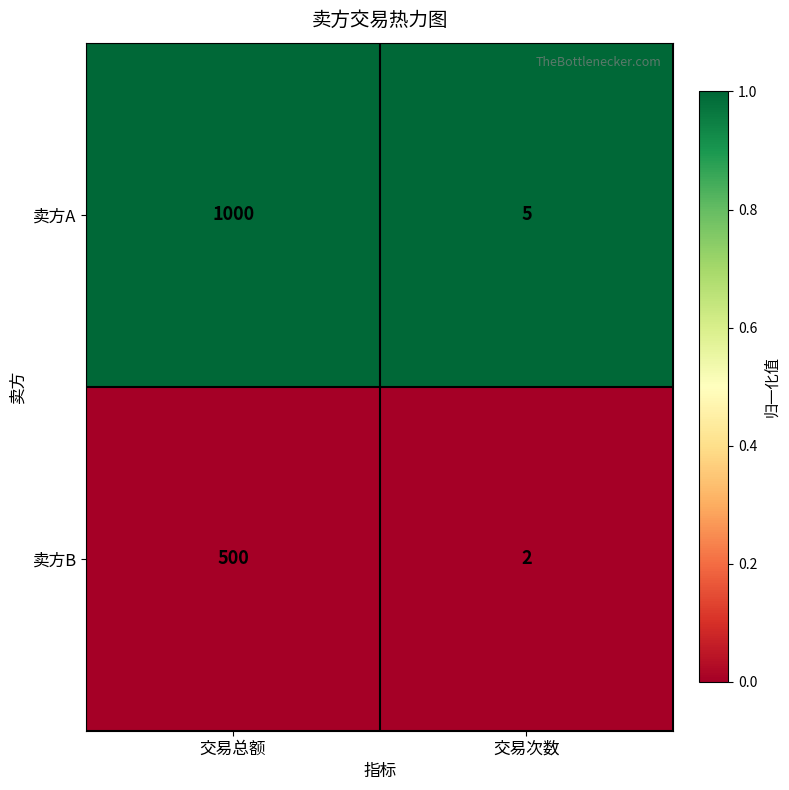

What is the greatest value displayed?

1000